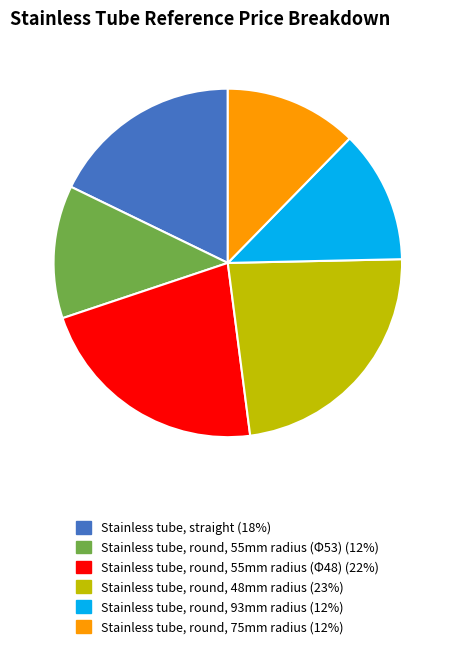

Combined, do Stainless tube, round, 55mm radius (Φ48) (22%) and Stainless tube, round, 48mm radius (23%) account for over 50%?

No